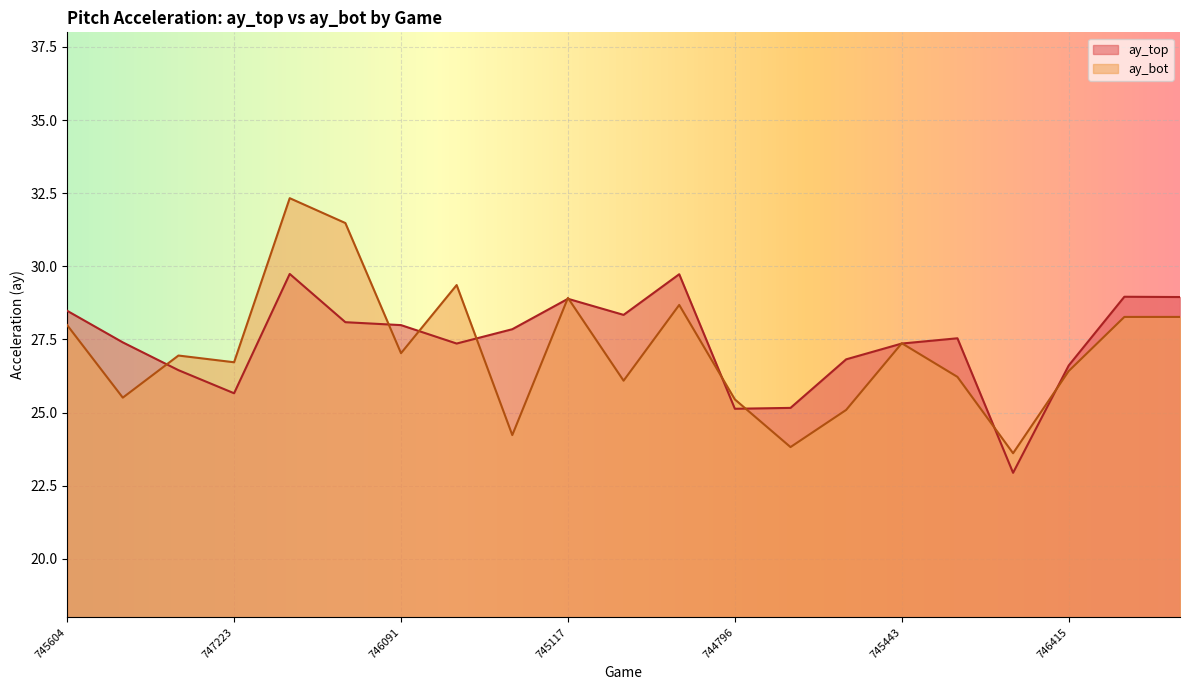

Between 745682 and 746167, which is larger?

746167